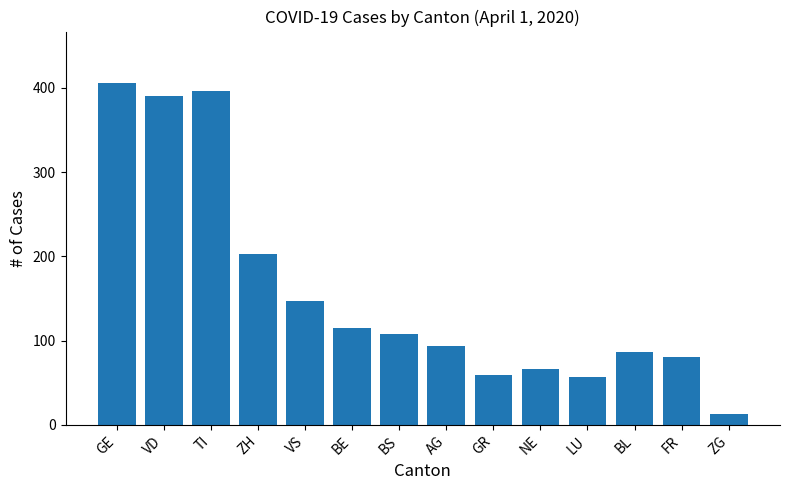

What is the change in value from GR to BL?

+27